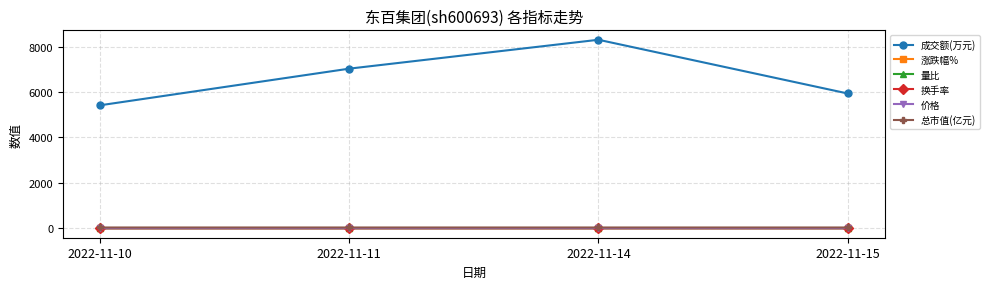

Which category has the highest value across all series?

2022-11-14